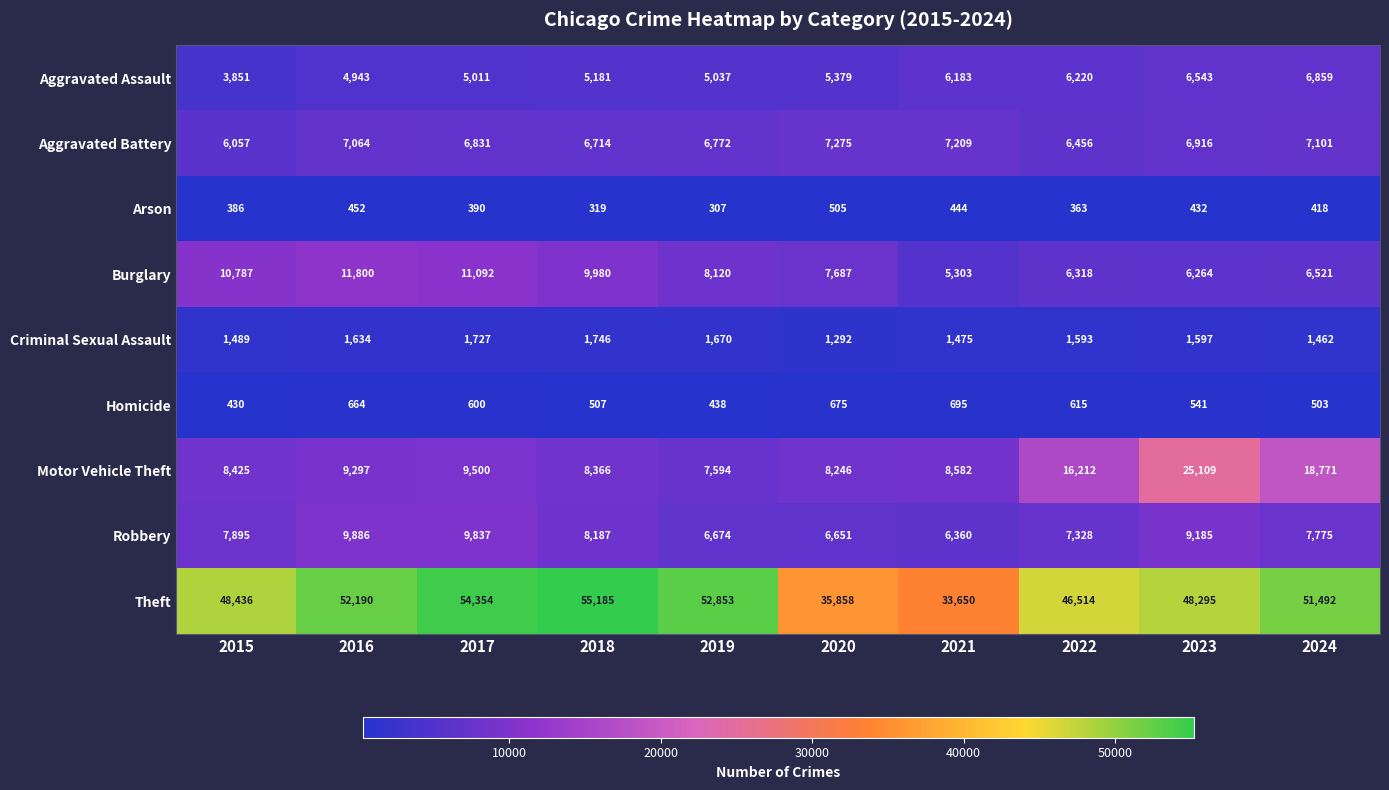

At which label is Motor Vehicle Theft closest to 16351?

2022